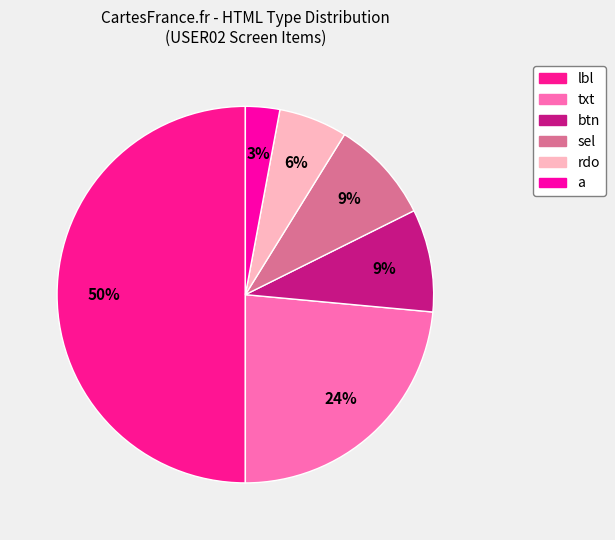

Which slice is the largest?

lbl